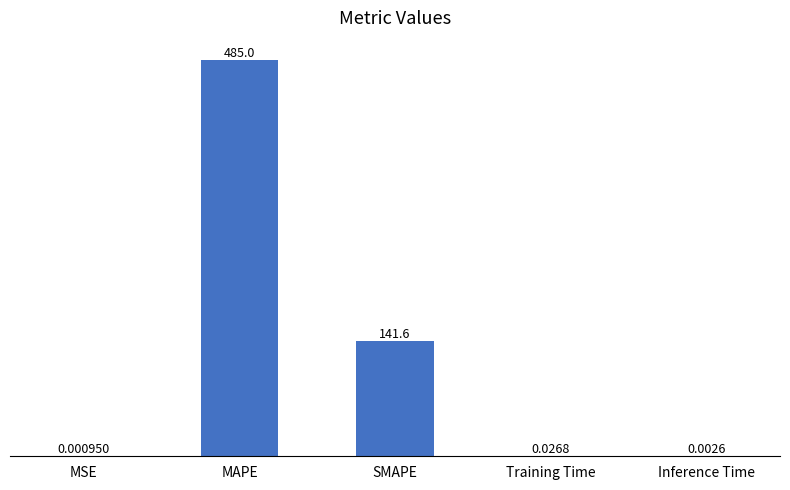

What is the change in value from SMAPE to Training Time?

-141.6